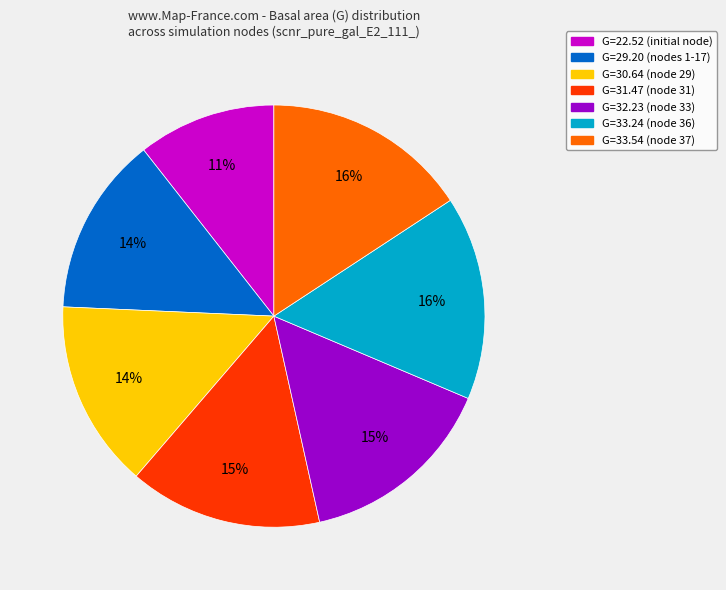

To the nearest percent, what portion does G=32.23 (node 33) represent?

15%